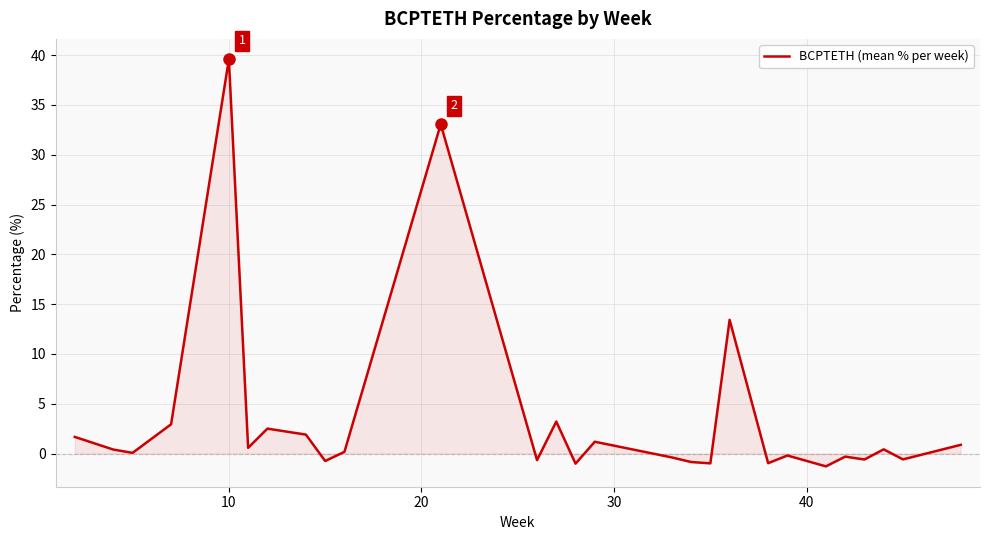

What is the difference between the maximum and minimum values?

40.9